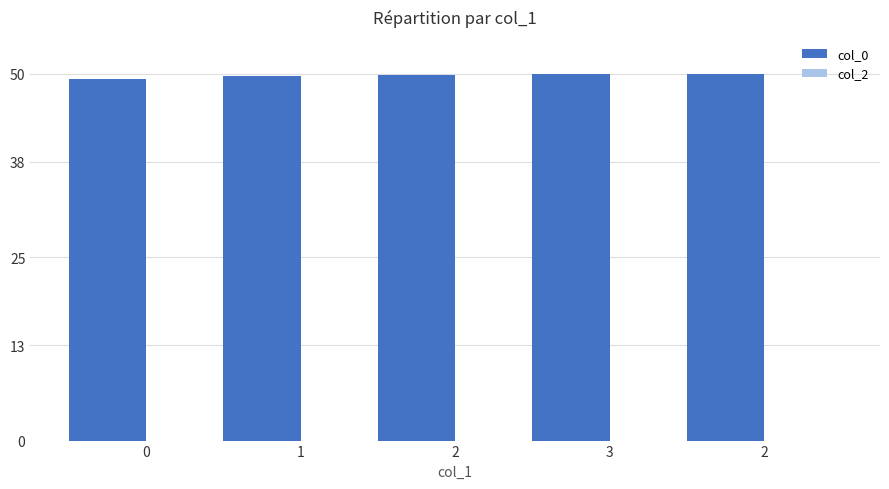

Count the number of data series in this chart.

1